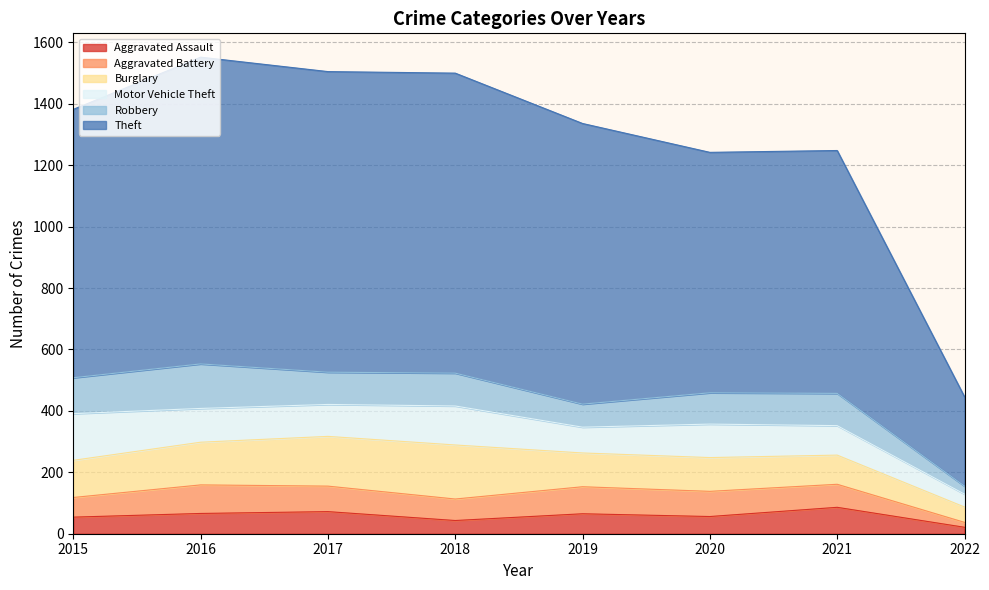

How many values in the Theft series are below 914?

4